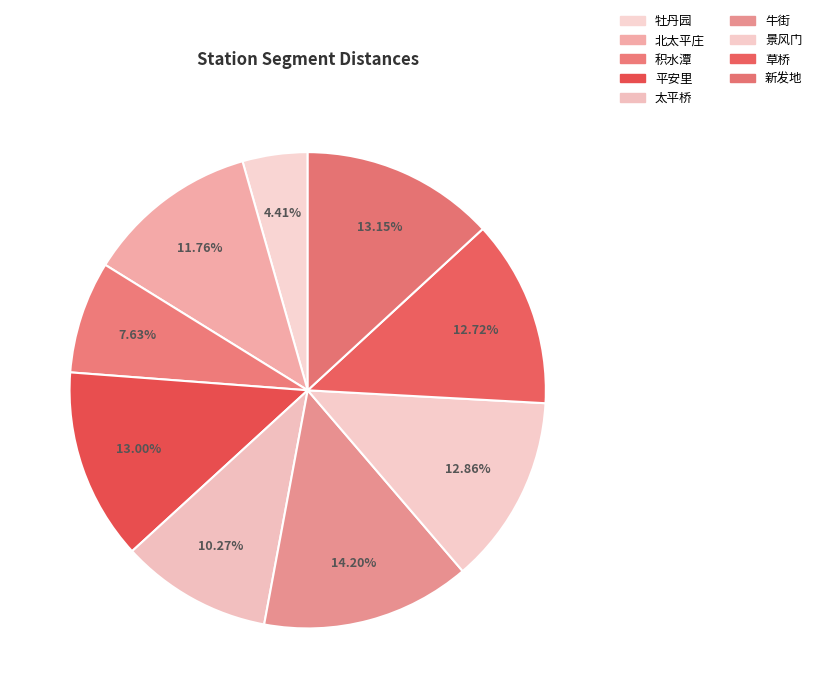

Is it true that 新发地 is 7% of the pie?

False